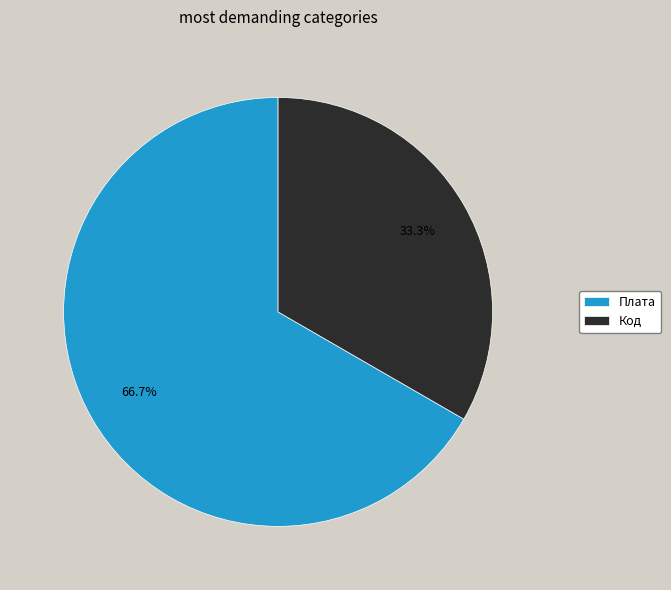

Do Плата and Код together represent more than half of the pie?

Yes